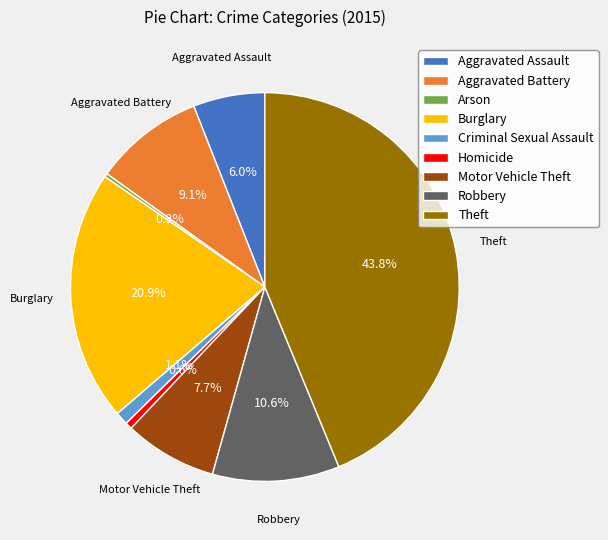

How many slices are in this pie chart?

9